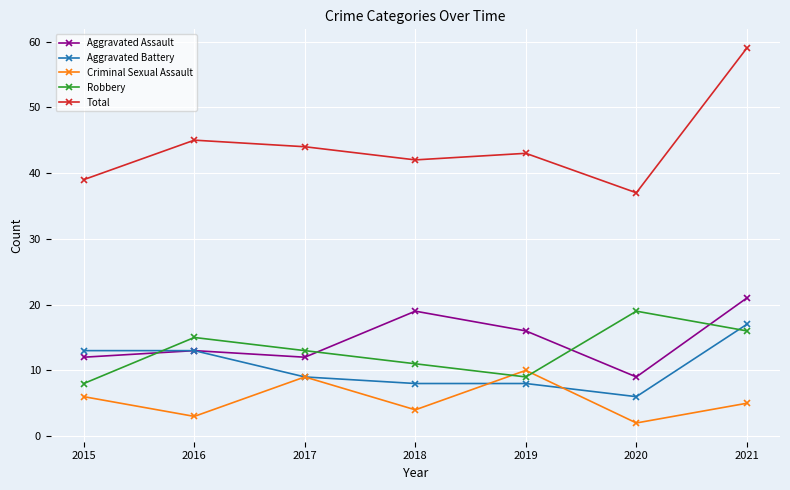

Which category has the lowest value in the Total series?

2020